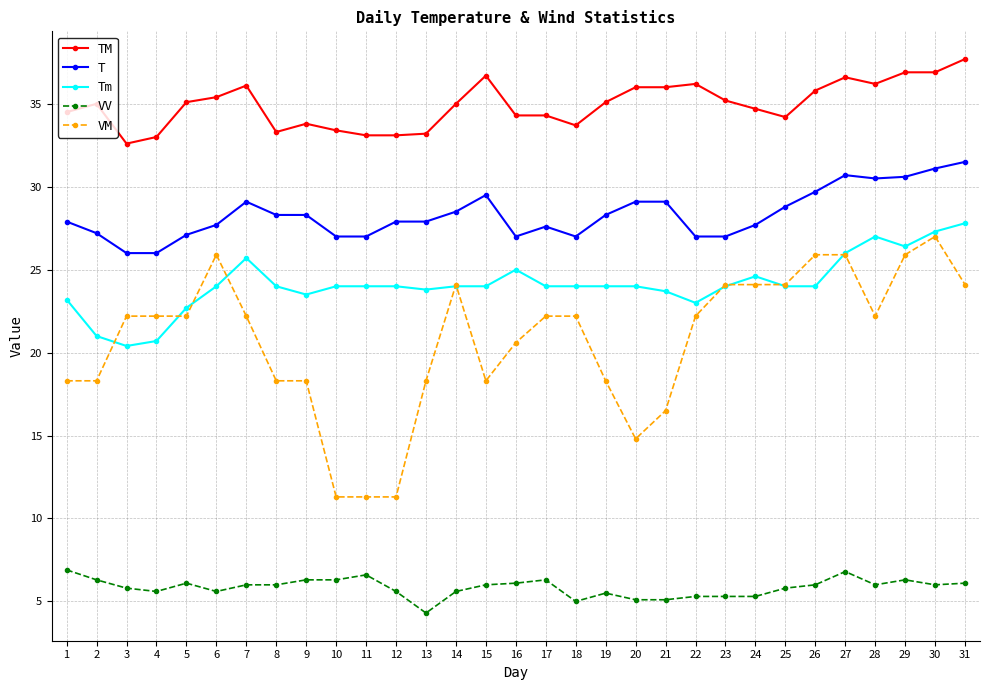

What is the value of the TM point at the 30th from the left?

36.9